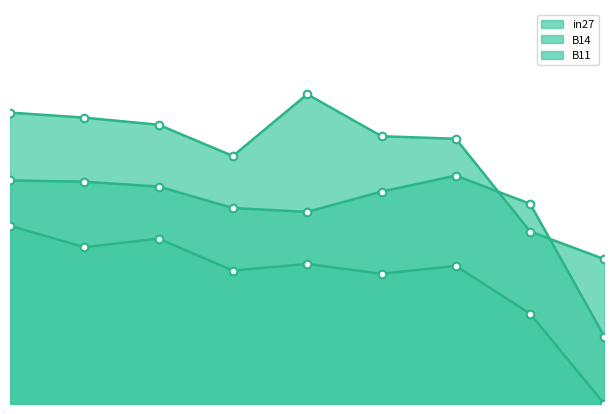

Is the value of in27 at 5 greater than the value of B14 at 5?

No